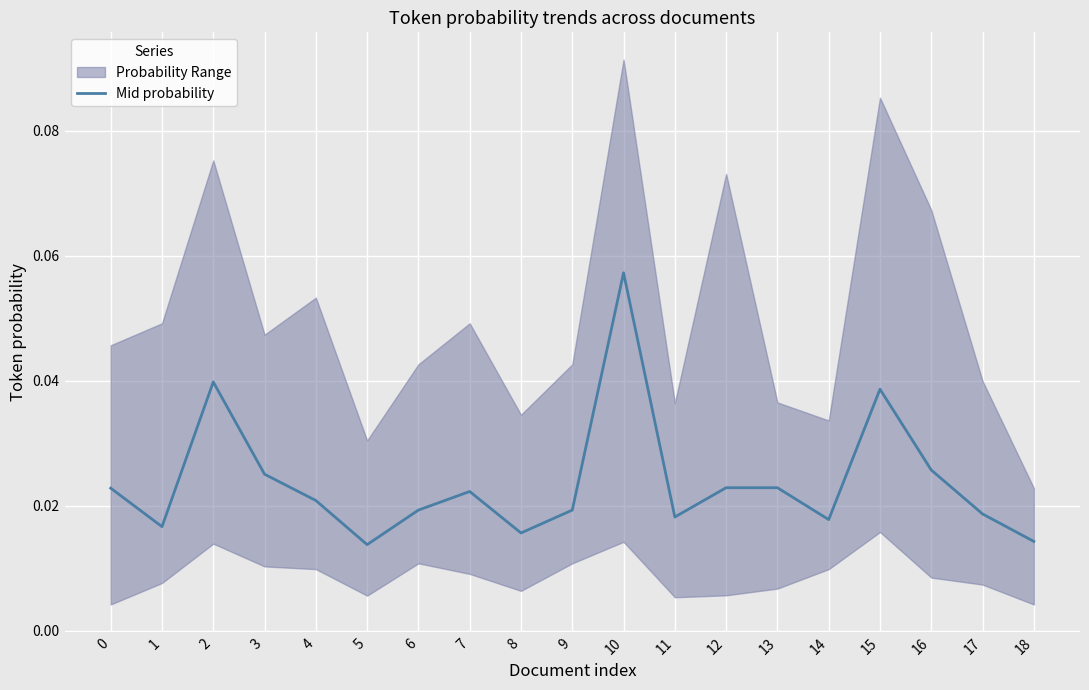

How many lines are shown in the chart?

1